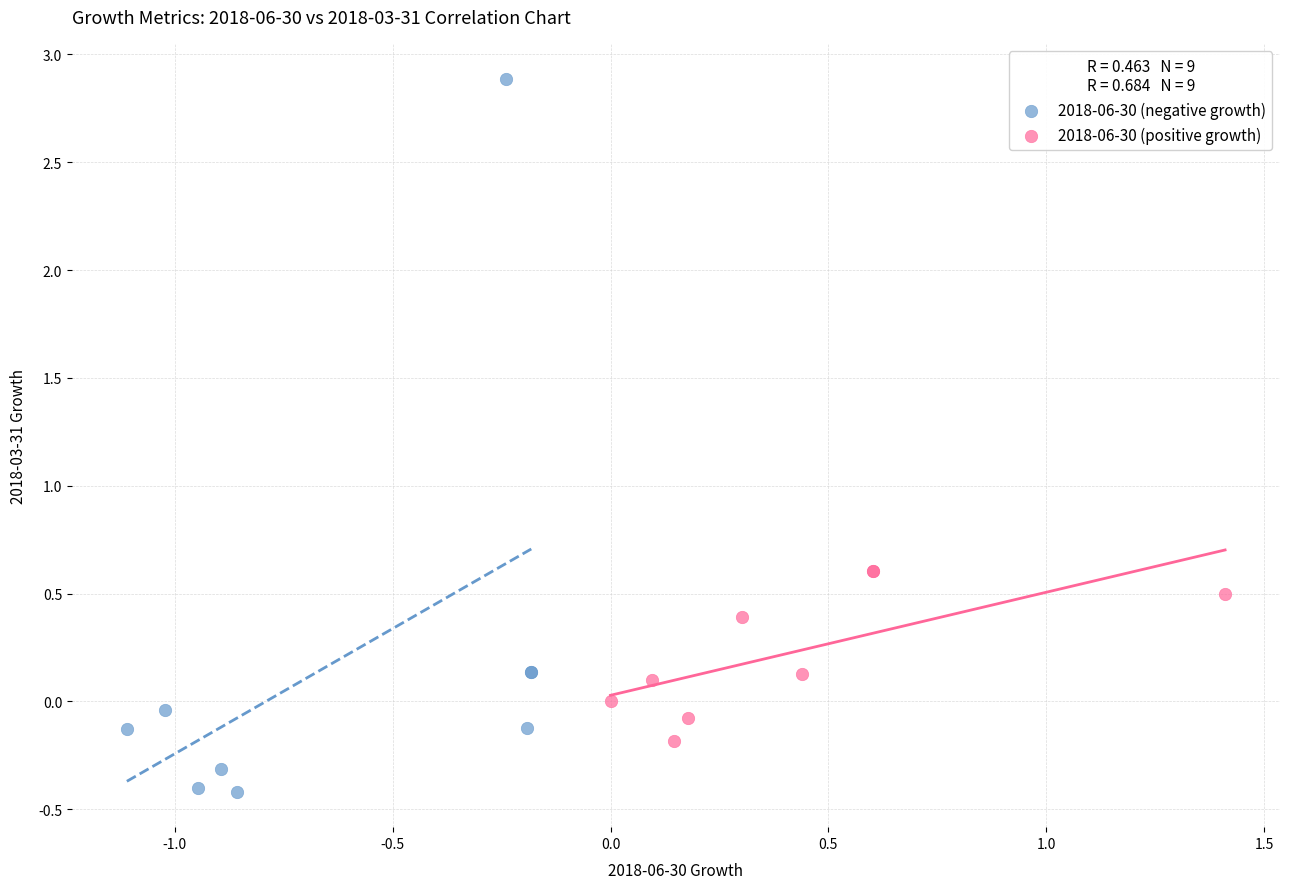

Which series has the largest Y range (max minus min)?

2018-06-30 (negative growth)